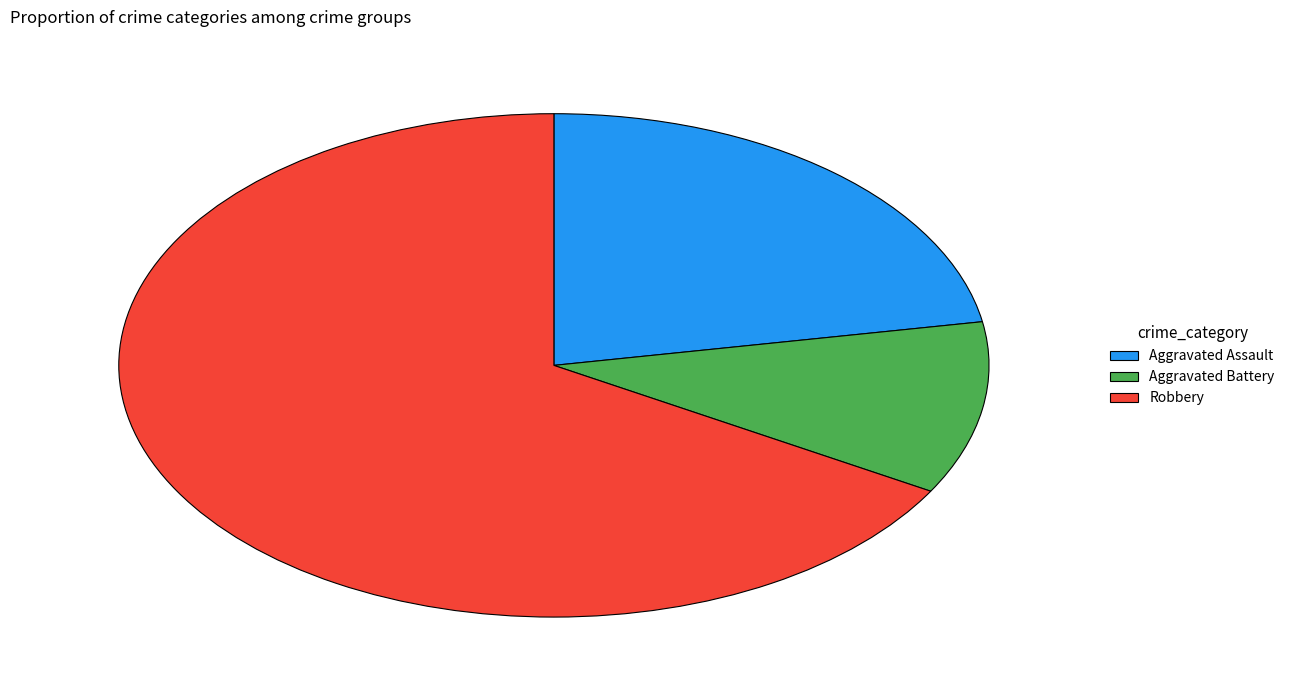

How many slices are in this pie chart?

3